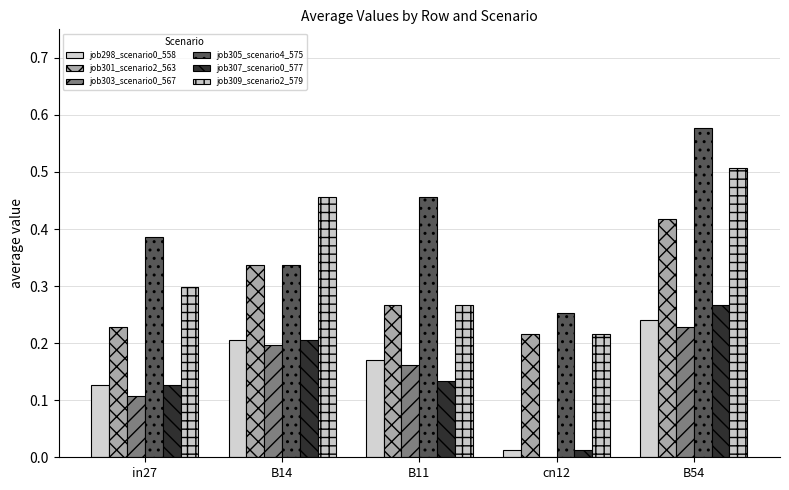

Reading right to left, extract all data points from this chart.

job298_scenario0_558: B54=0.2	cn12=0.0	B11=0.2	B14=0.2	in27=0.1
job301_scenario2_563: B54=0.4	cn12=0.2	B11=0.3	B14=0.3	in27=0.2
job303_scenario0_567: B54=0.2	cn12=0.0	B11=0.2	B14=0.2	in27=0.1
job305_scenario4_575: B54=0.6	cn12=0.3	B11=0.5	B14=0.3	in27=0.4
job307_scenario0_577: B54=0.3	cn12=0.0	B11=0.1	B14=0.2	in27=0.1
job309_scenario2_579: B54=0.5	cn12=0.2	B11=0.3	B14=0.5	in27=0.3